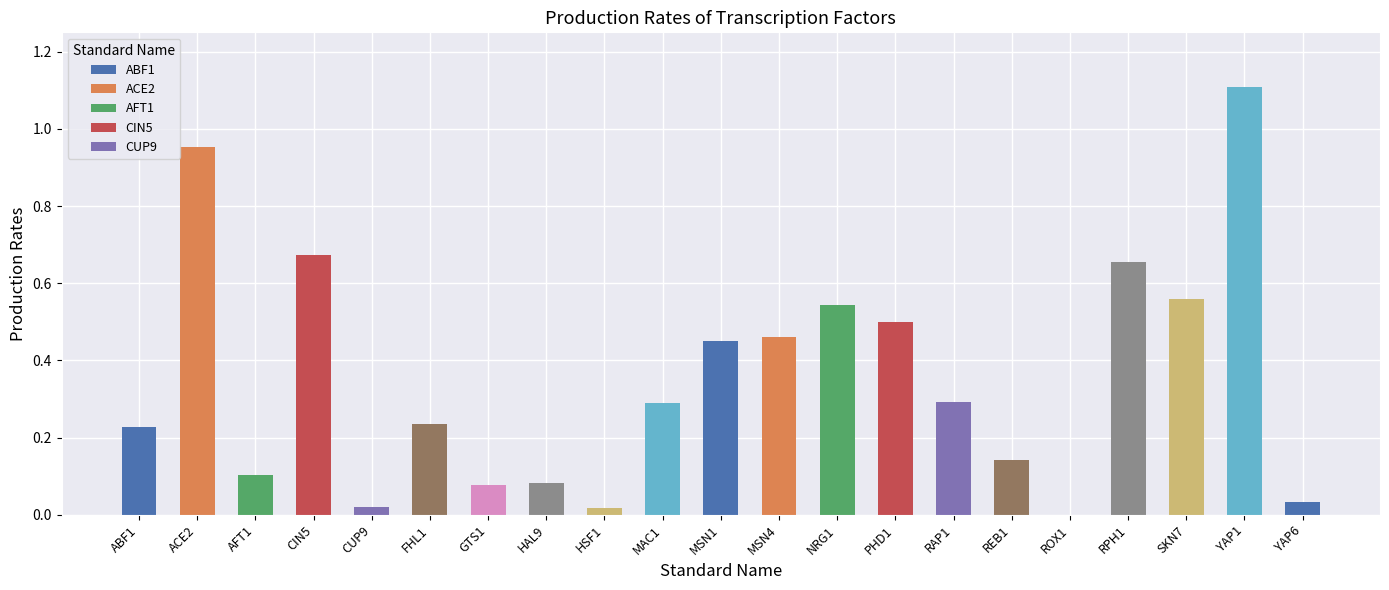

What is the greatest value displayed?

1.1